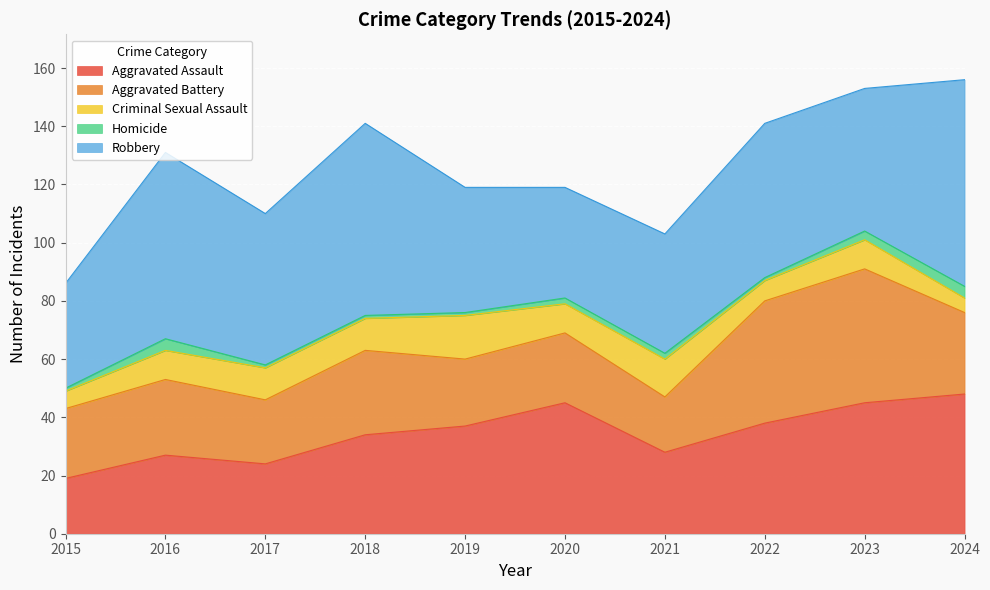

At 2023, list the series in order from smallest to largest.

Homicide, Criminal Sexual Assault, Aggravated Assault, Aggravated Battery, Robbery